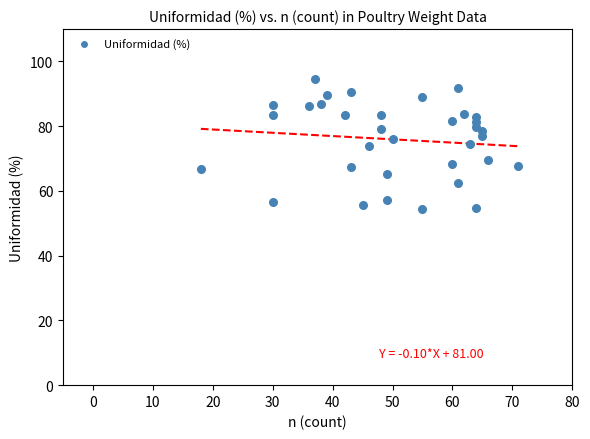

What is the range of Y values (max minus min)?

40.0